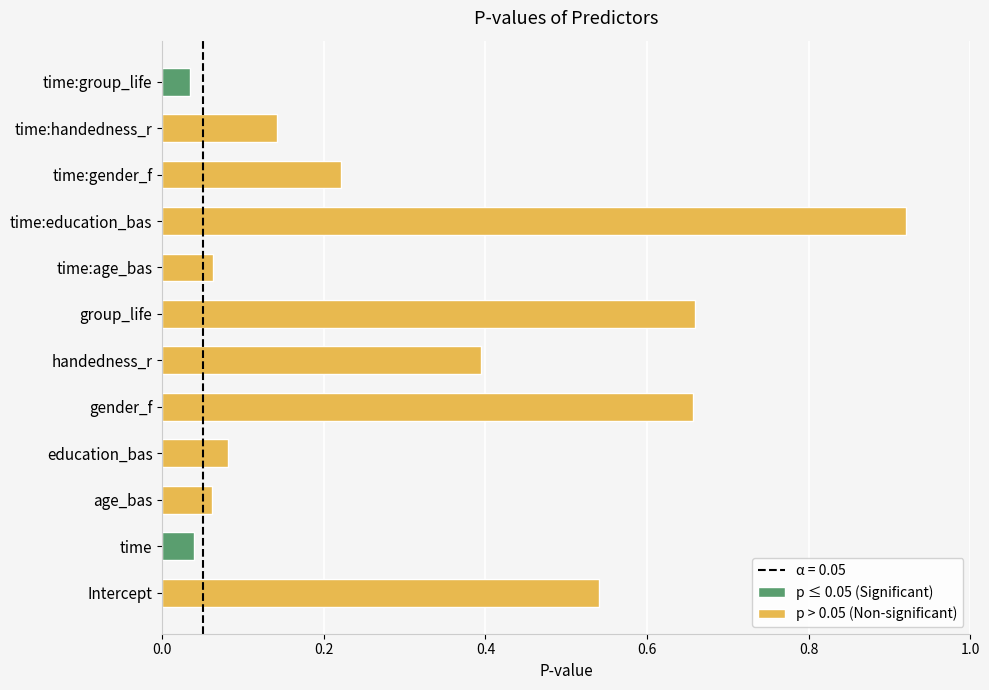

True or false: the data shows 0.2 at time:gender_f.

True